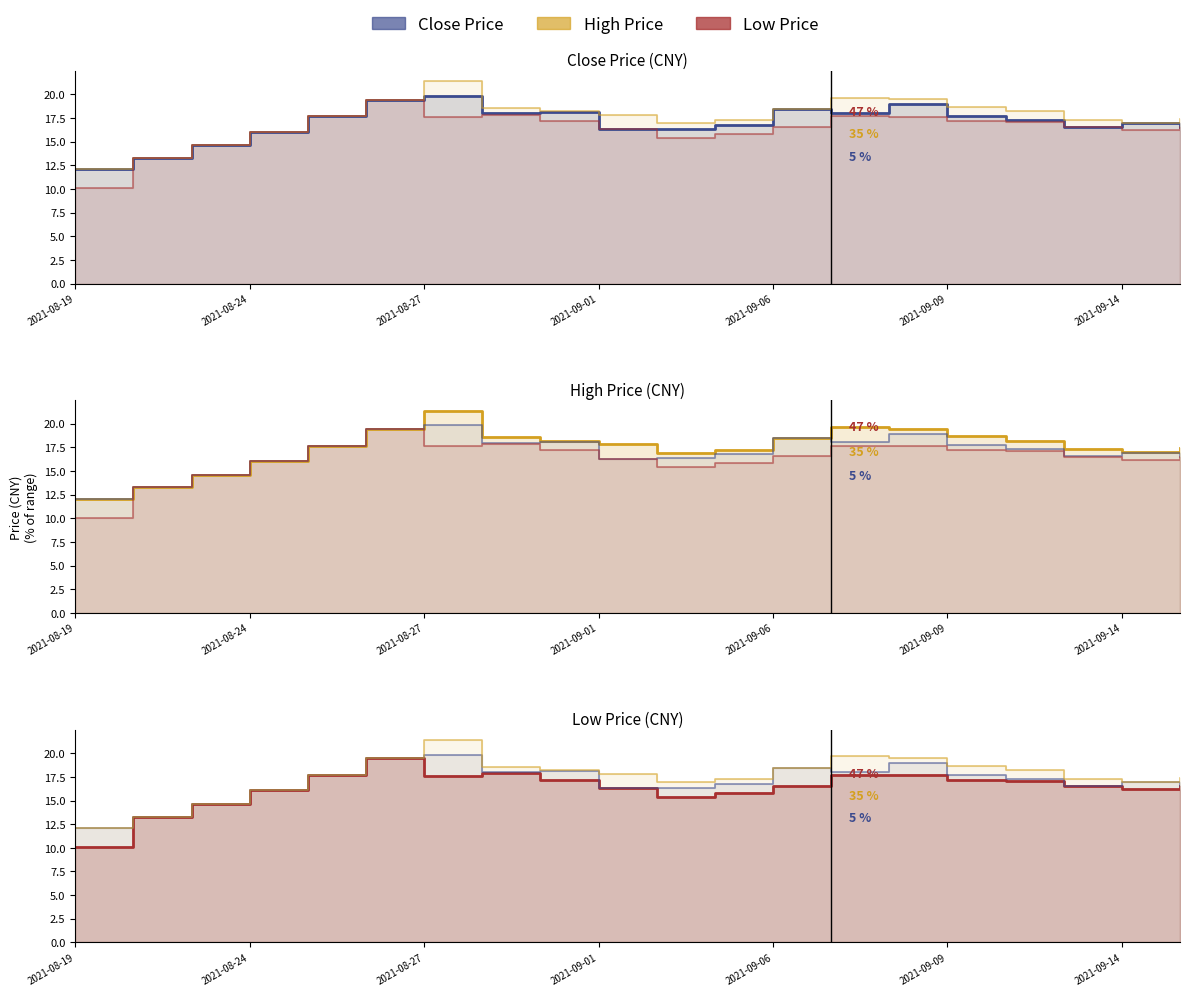

What is the sum of all low values?

326.7